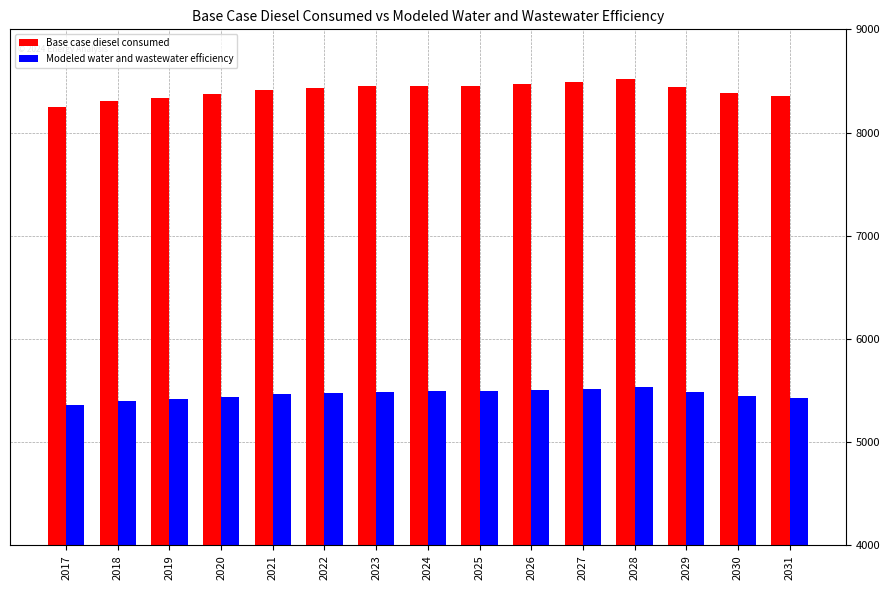

At 2031, list the series in order from largest to smallest.

Base case diesel consumed, Modeled water and wastewater efficiency